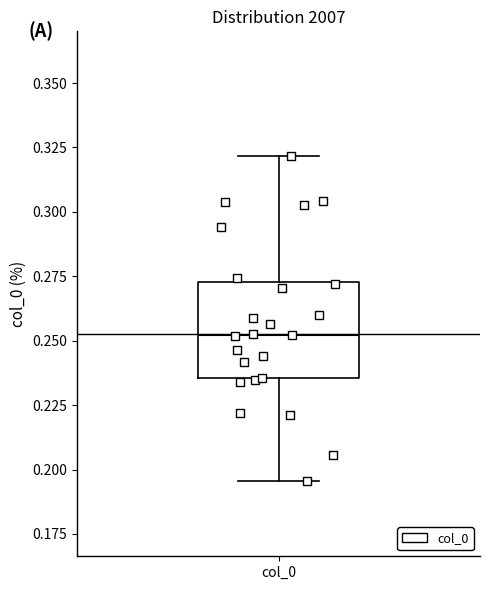

Read this box plot against the y-axis: the position of the median line, the range covered by the box, and the ends of both whiskers. The values are not printed on the chart, so give them approximately, as read against the axis.

median 0.250, box 0.235 to 0.275, whiskers 0.195 to 0.320